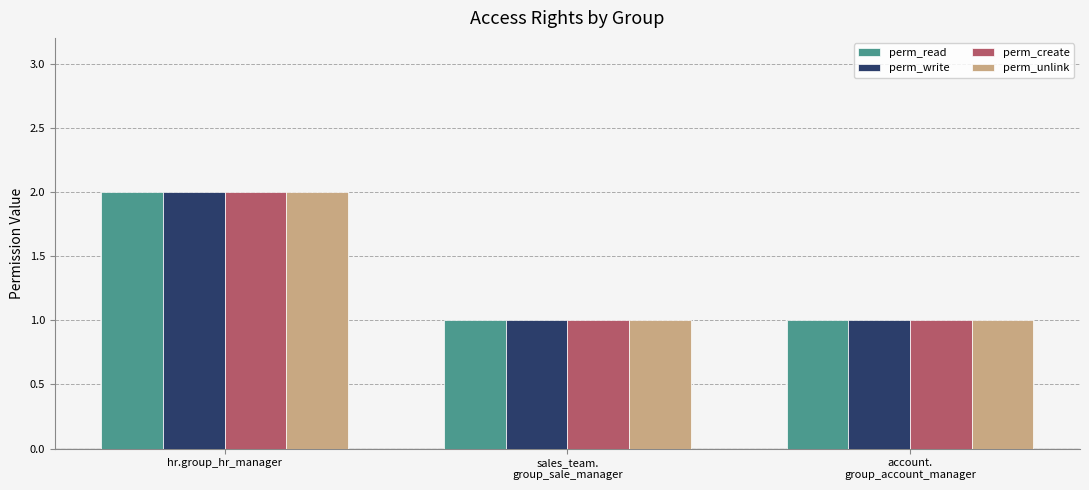

What is the average value of the perm_write series?

1